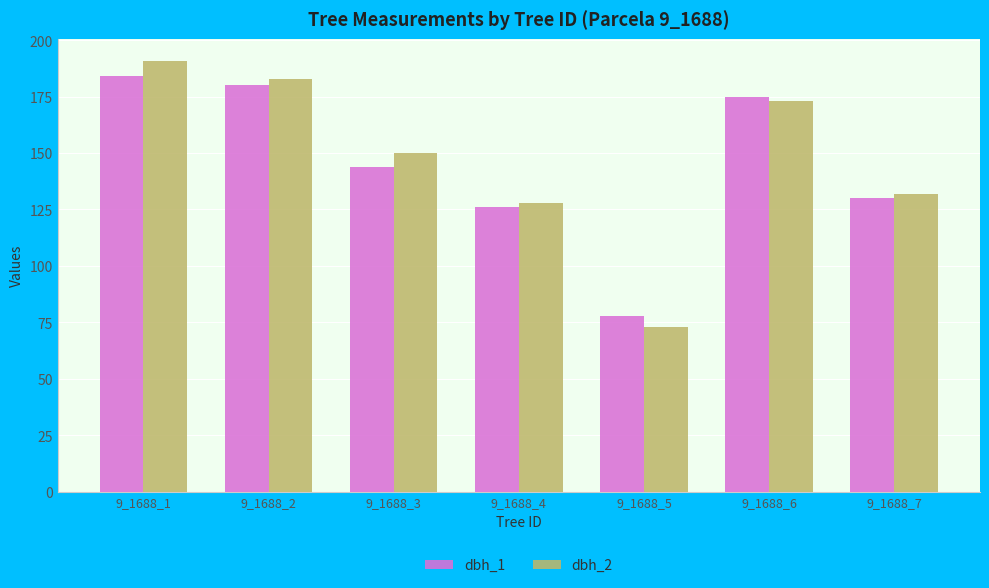

How many values in the dbh_1 series are below 144?

3